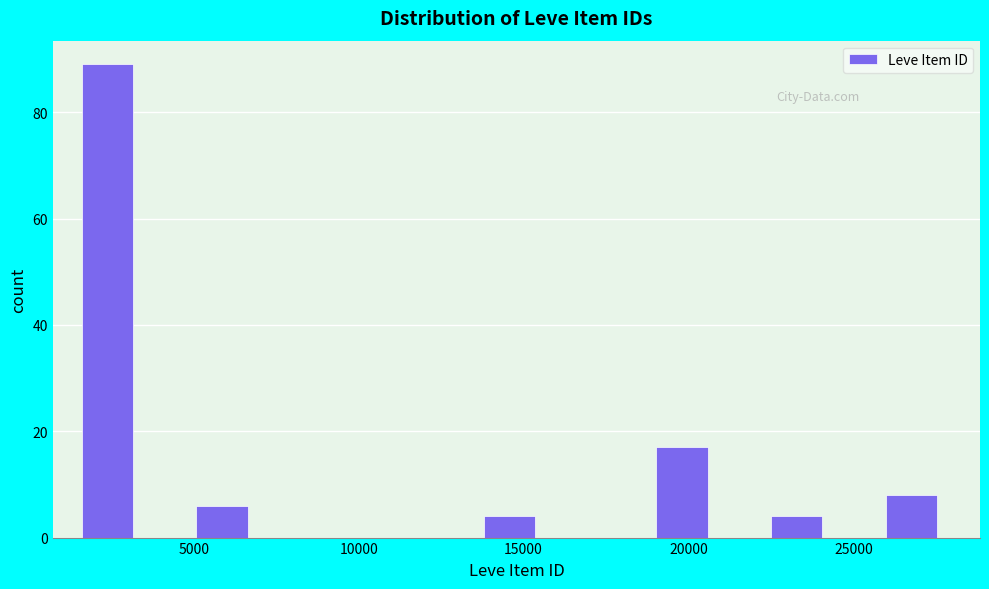

Around what value on the x-axis is the tallest bar? Give the approximate position of its centre, as read against the axis.

2500